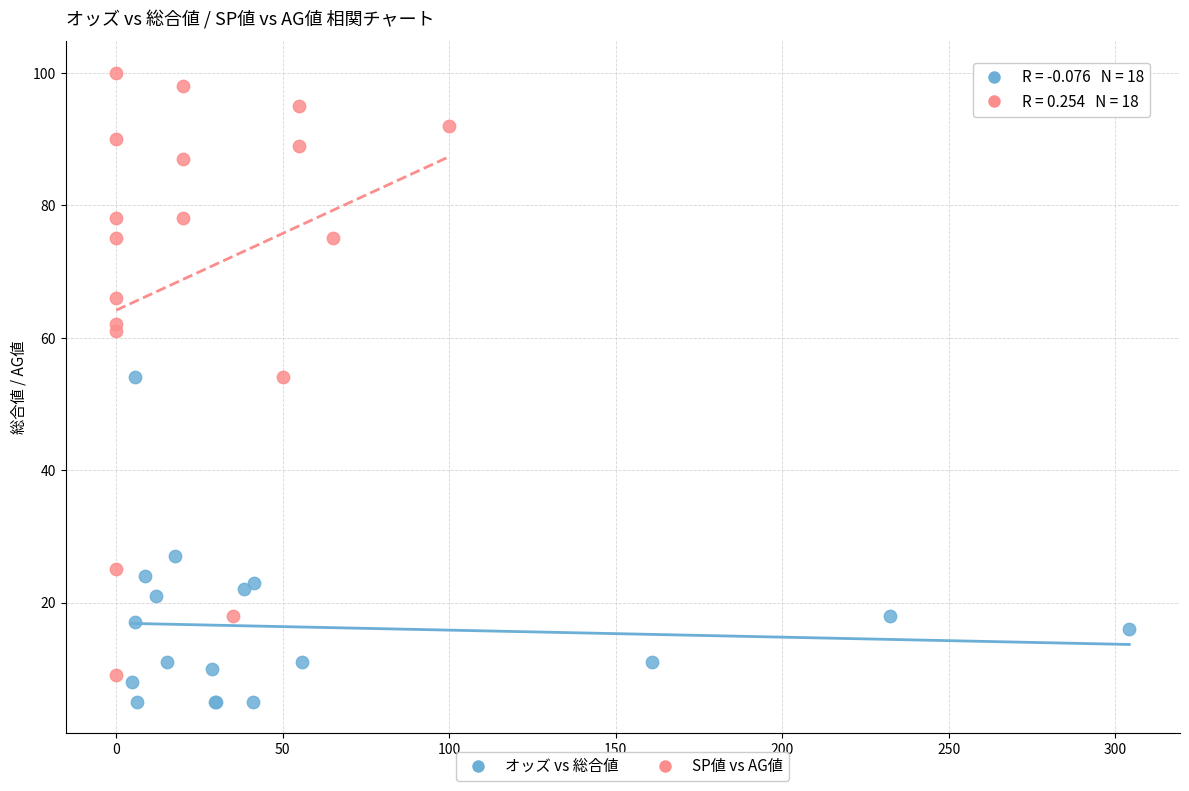

What are all the series names shown in the legend?

オッズ vs 総合値, SP値 vs AG値